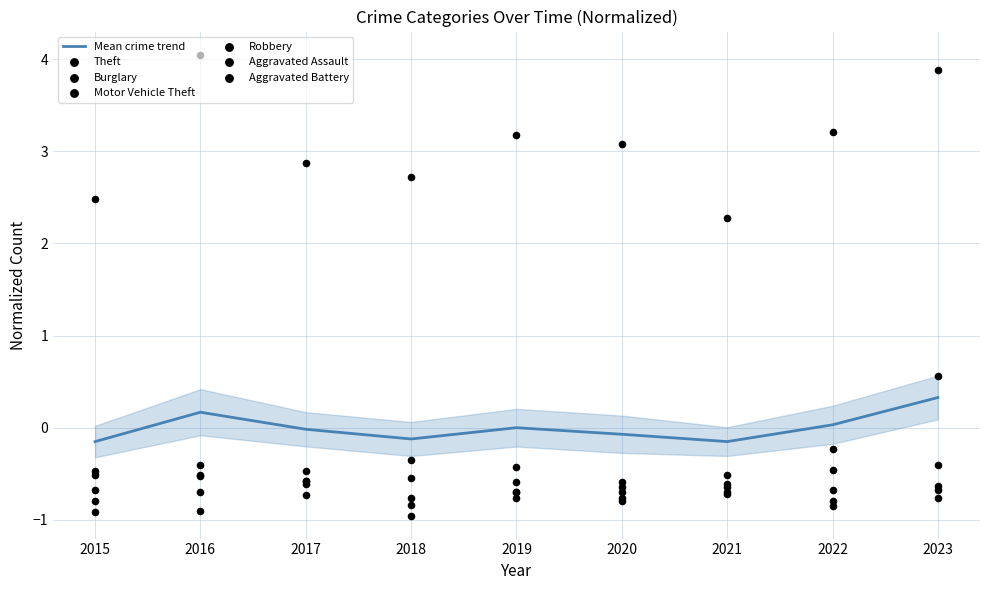

Which series contains the highest Y value?

Theft